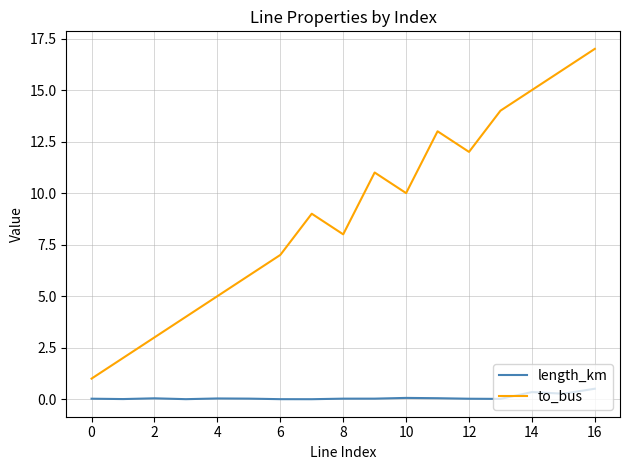

Rank the series by their average value, from highest to lowest.

to_bus, length_km